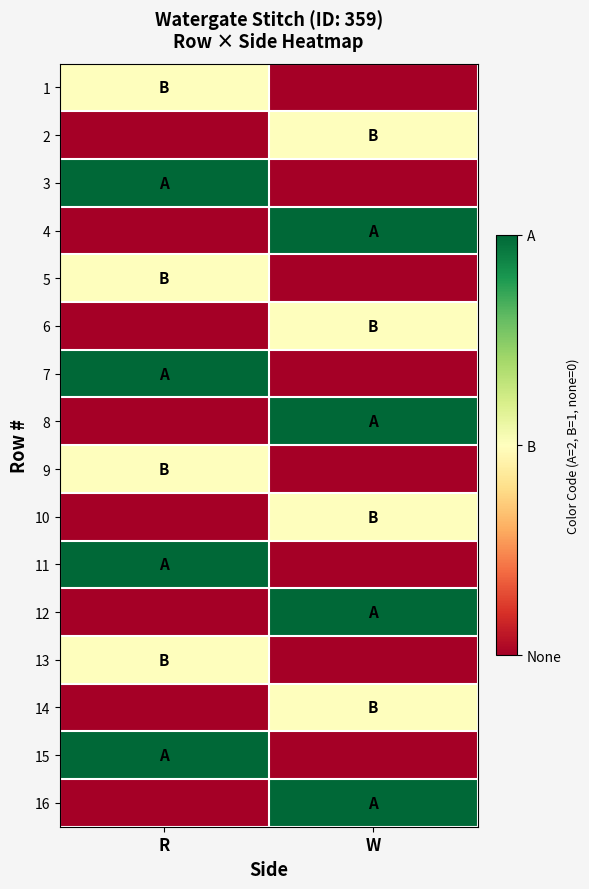

List the series in order of their peak value, lowest first.

1, 2, 5, 6, 9, 10, 13, 14, 3, 4, 7, 8, 11, 12, 15, 16